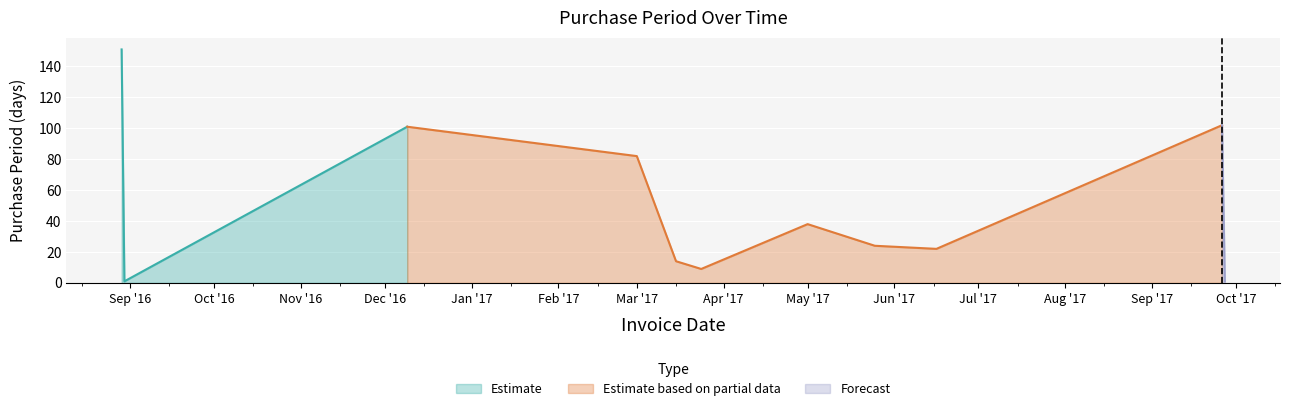

What is the greatest value displayed?

151